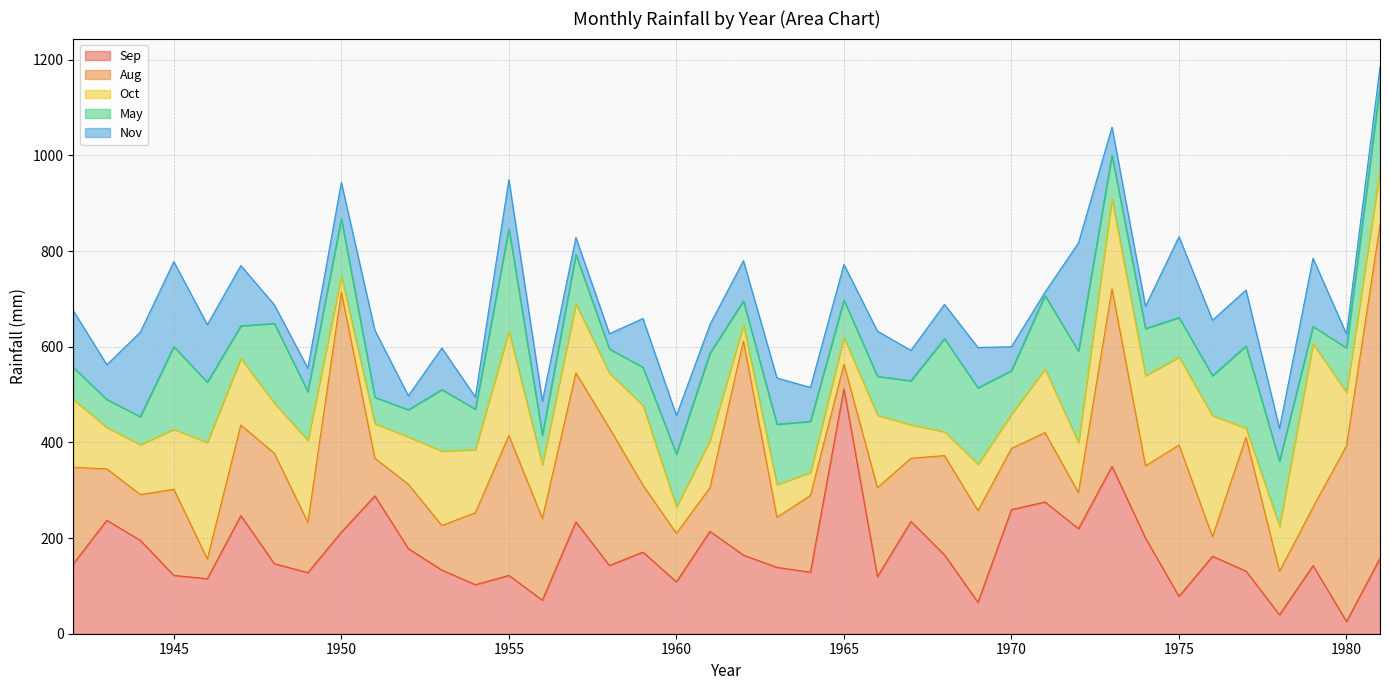

Reading left to right, transcribe all the data shown in this chart.

Sep: 1942=146.3	1943=237.2	1944=195.3	1945=122.0	1946=115.1	1947=247.0	1948=146.4	1949=127.8	1950=212.4	1951=288.2	1952=177.8	1953=133.1	1954=102.6	1955=121.9	1956=70.2	1957=233.9	1958=142.8	1959=170.7	1960=108.4	1961=214.1	1962=164.3	1963=138.8	1964=128.5	1965=511.9	1966=119.3	1967=234.9	1968=165.0	1969=65.5	1970=259.5	1971=275.5	1972=219.5	1973=350.0	1974=200.0	1975=78.0	1976=162.0	1977=131.0	1978=39.5	1979=142.5	1980=25.5	1981=158.0
Aug: 1942=201.7	1943=107.5	1944=95.7	1945=180.0	1946=41.2	1947=189.4	1948=230.8	1949=105.0	1950=501.4	1951=78.7	1952=134.7	1953=93.2	1954=150.3	1955=292.6	1956=170.7	1957=311.4	1958=287.3	1959=140.0	1960=101.4	1961=91.1	1962=447.8	1963=104.7	1964=160.6	1965=51.4	1966=185.9	1967=131.9	1968=207.5	1969=192.0	1970=128.0	1971=145.0	1972=75.5	1973=371.0	1974=151.0	1975=316.5	1976=41.0	1977=279.5	1978=91.0	1979=122.0	1980=367.5	1981=697.0
Oct: 1942=141.6	1943=86.6	1944=104.2	1945=125.4	1946=243.7	1947=139.2	1948=104.9	1949=171.3	1950=34.0	1951=72.4	1952=99.0	1953=155.5	1954=132.2	1955=218.2	1956=112.1	1957=144.4	1958=114.6	1959=167.0	1960=55.2	1961=98.5	1962=33.4	1963=68.3	1964=48.0	1965=56.1	1966=151.9	1967=69.9	1968=50.0	1969=97.0	1970=71.5	1971=133.0	1972=104.5	1973=188.0	1974=188.5	1975=184.0	1976=253.0	1977=19.5	1978=94.0	1979=342.0	1980=111.5	1981=115.0
May: 1942=67.0	1943=58.5	1944=58.6	1945=172.8	1946=125.7	1947=68.1	1948=166.5	1949=102.0	1950=119.5	1951=55.0	1952=56.7	1953=128.5	1954=84.4	1955=214.3	1956=62.2	1957=102.9	1958=50.7	1959=79.4	1960=110.5	1961=182.6	1962=50.1	1963=126.1	1964=106.8	1965=78.2	1966=81.0	1967=92.1	1968=194.5	1969=159.5	1970=91.0	1971=153.5	1972=191.0	1973=91.5	1974=98.5	1975=82.5	1976=83.5	1977=171.5	1978=136.0	1979=36.0	1980=93.0	1981=174.5
Nov: 1942=118.9	1943=72.6	1944=176.6	1945=177.7	1946=120.4	1947=126.0	1948=39.1	1949=48.9	1950=76.2	1951=140.3	1952=29.2	1953=87.1	1954=25.2	1955=102.5	1956=70.9	1957=36.0	1958=31.8	1959=101.9	1960=80.7	1961=59.9	1962=84.3	1963=96.8	1964=71.0	1965=74.6	1966=94.5	1967=63.5	1968=71.5	1969=84.5	1970=50.0	1971=7.0	1972=226.5	1973=58.5	1974=46.5	1975=169.0	1976=116.0	1977=117.0	1978=68.5	1979=142.5	1980=29.0	1981=40.5